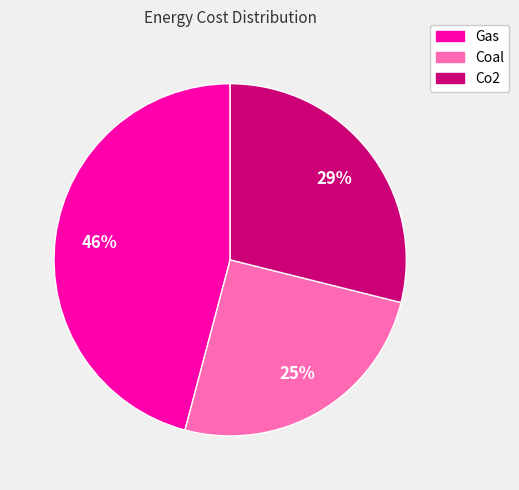

What is the largest slice in the pie chart?

Gas